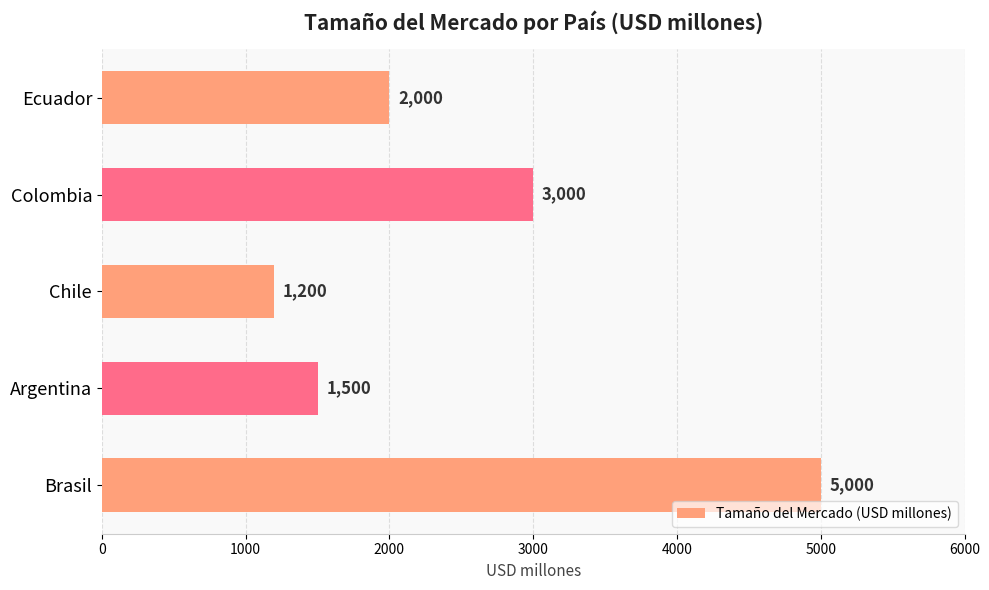

What is the ratio of the value at Ecuador to the value at Chile?

1.7